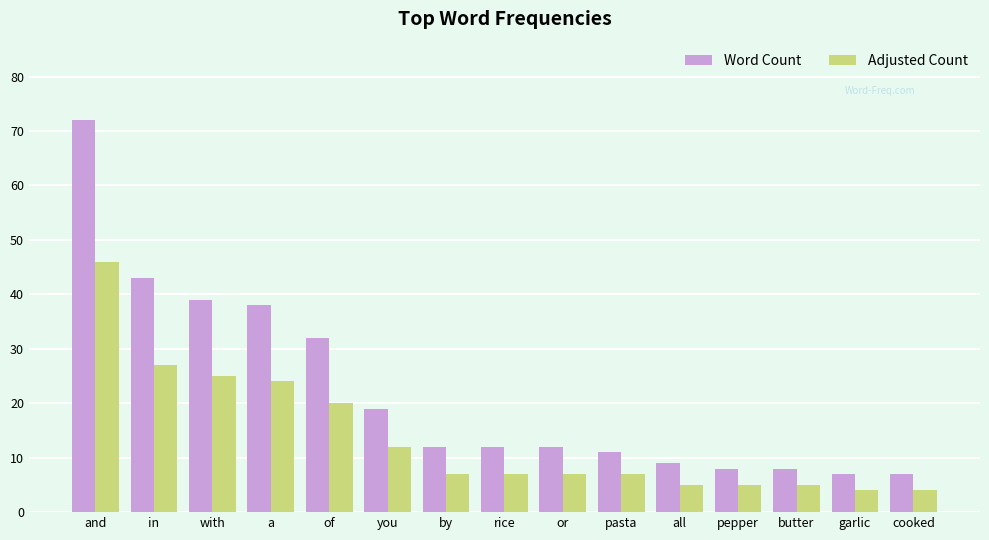

Reading left to right, list all the values displayed in this chart.

Word Count: and=72	in=43	with=39	a=38	of=32	you=19	by=12	rice=12	or=12	pasta=11	all=9	pepper=8	butter=8	garlic=7	cooked=7
Adjusted Count: and=46	in=27	with=25	a=24	of=20	you=12	by=7	rice=7	or=7	pasta=7	all=5	pepper=5	butter=5	garlic=4	cooked=4